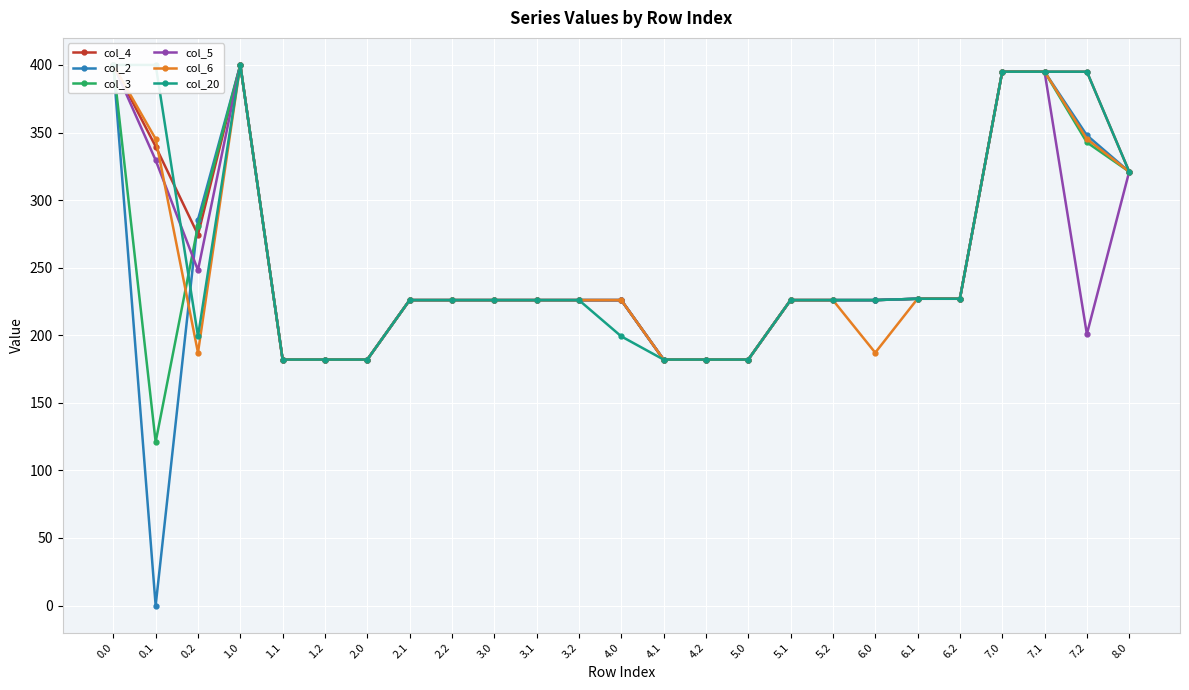

How many interior local peaks does the col_5 series have?

1